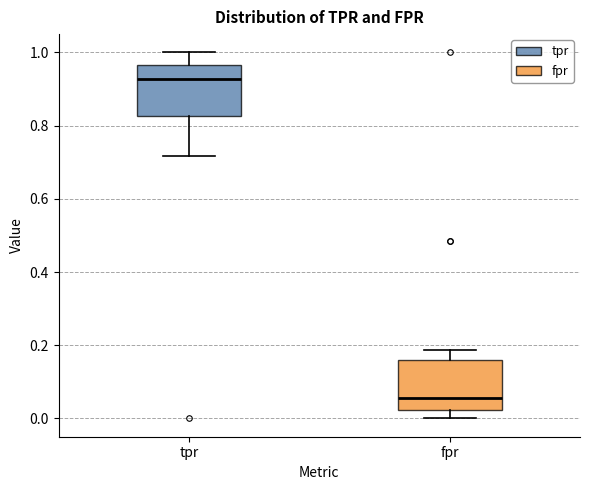

Reading left to right, transcribe this box plot: for each box, give where its median line is, the range the box spans, and where its two whiskers end, as read against the y-axis. The values are not printed on the chart, so give them approximately, as read against the axis.

tpr: median 0.92, box 0.82 to 0.96, whiskers 0.72 to 1.00
fpr: median 0.06, box 0.02 to 0.16, whiskers 0.00 to 0.18